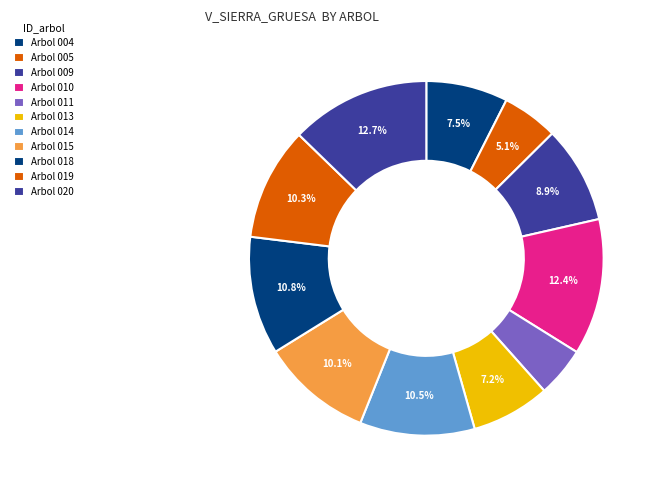

How many segments does this pie chart have?

11